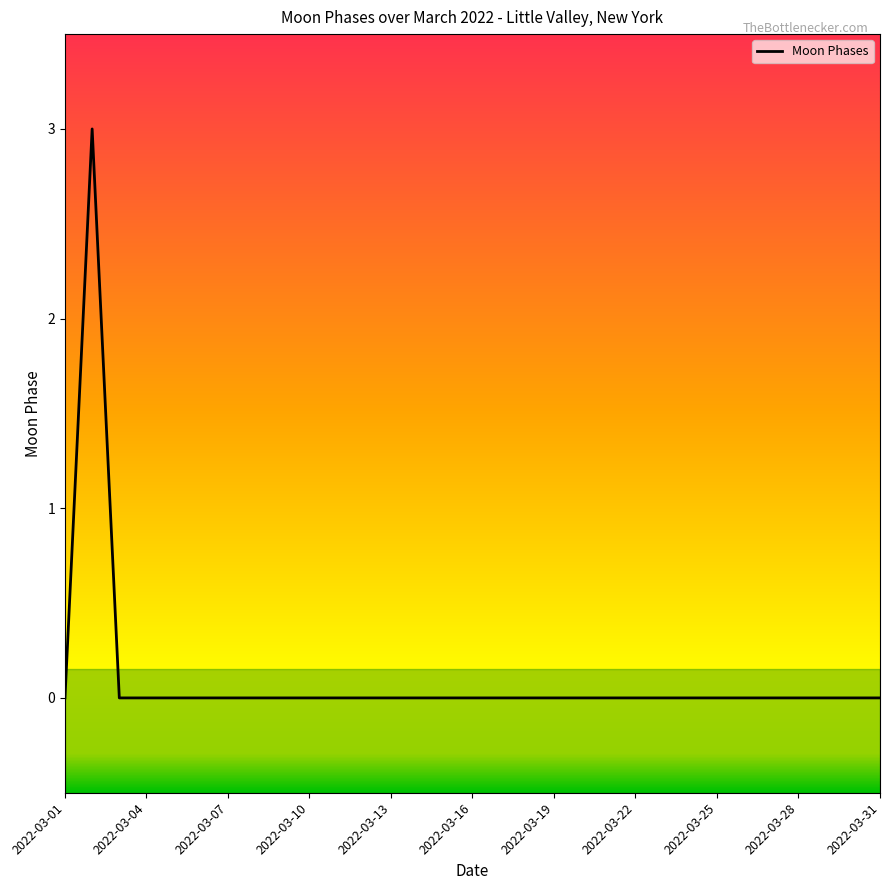

What is the greatest value displayed?

3